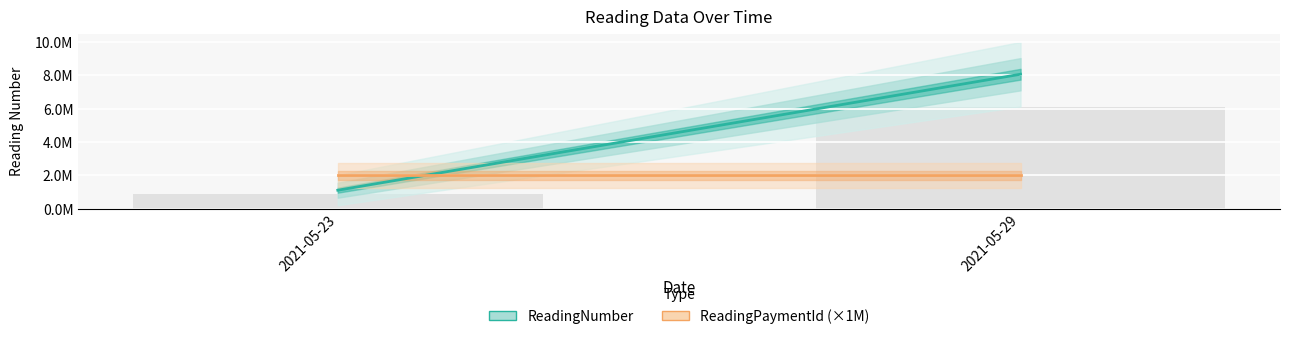

Are the bars horizontal?

No